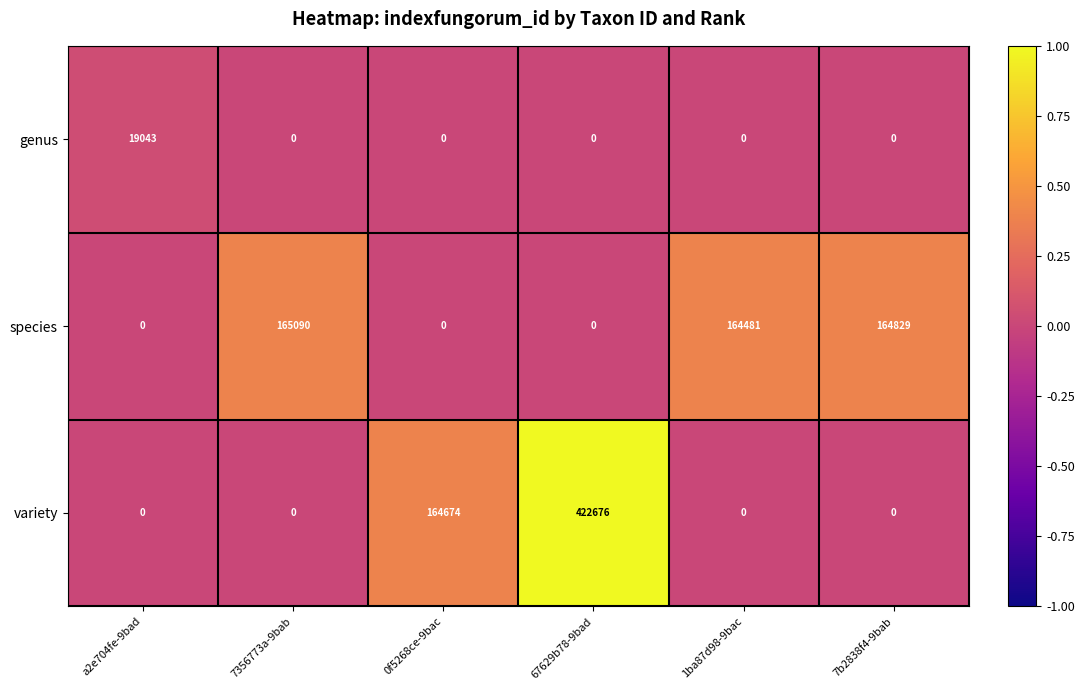

What is the approximate value of species at 7356773a-9bab, to the nearest 50?

165100